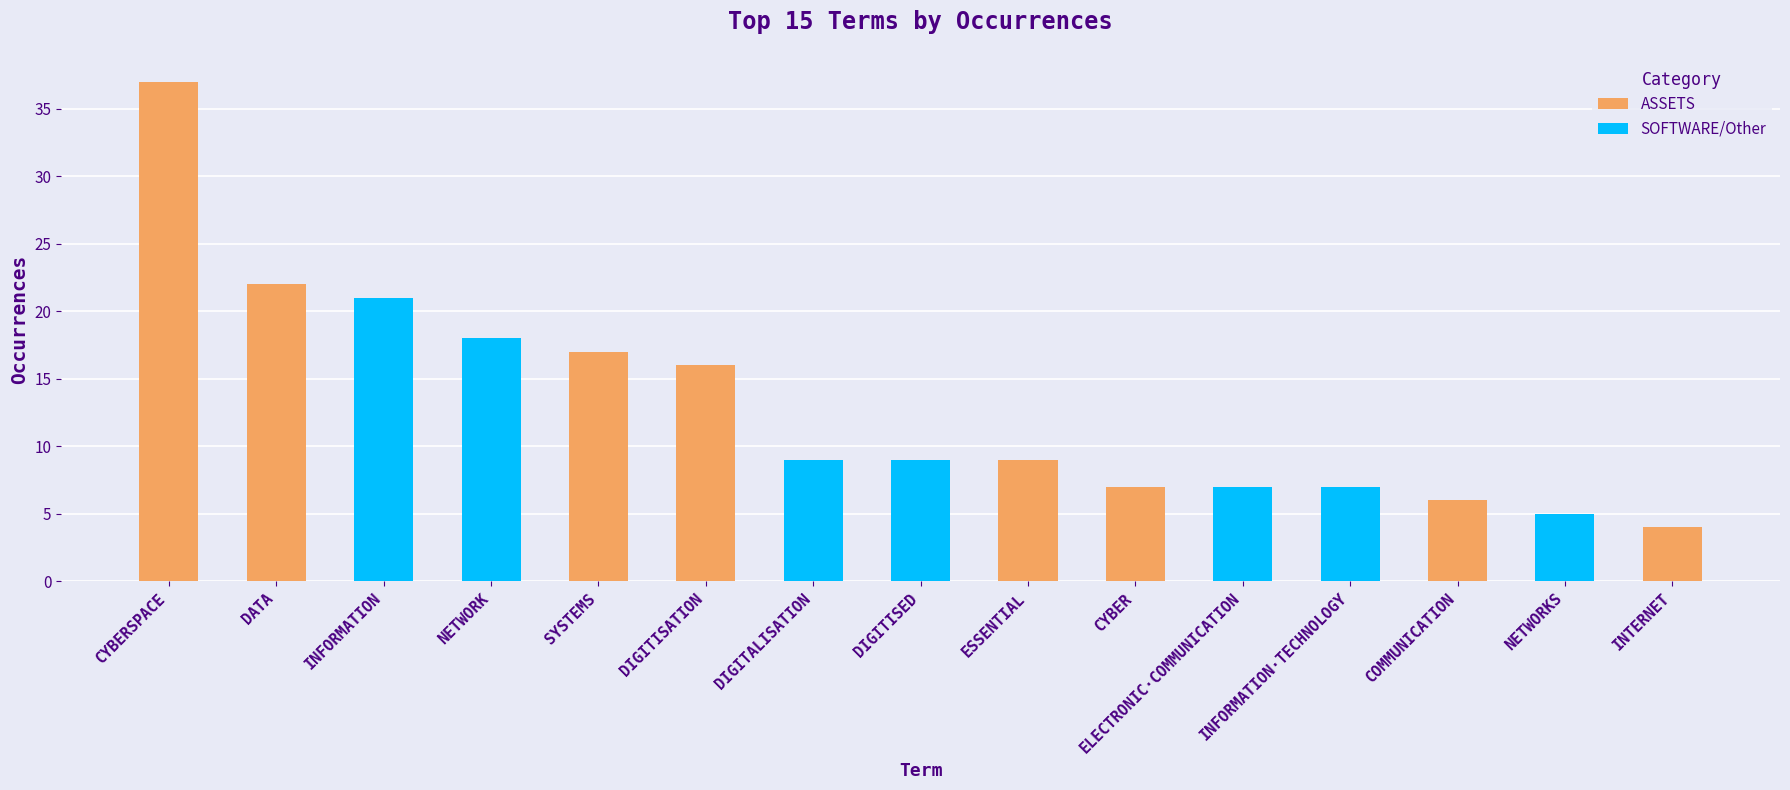

True or false: the data shows 14 at ESSENTIAL.

False